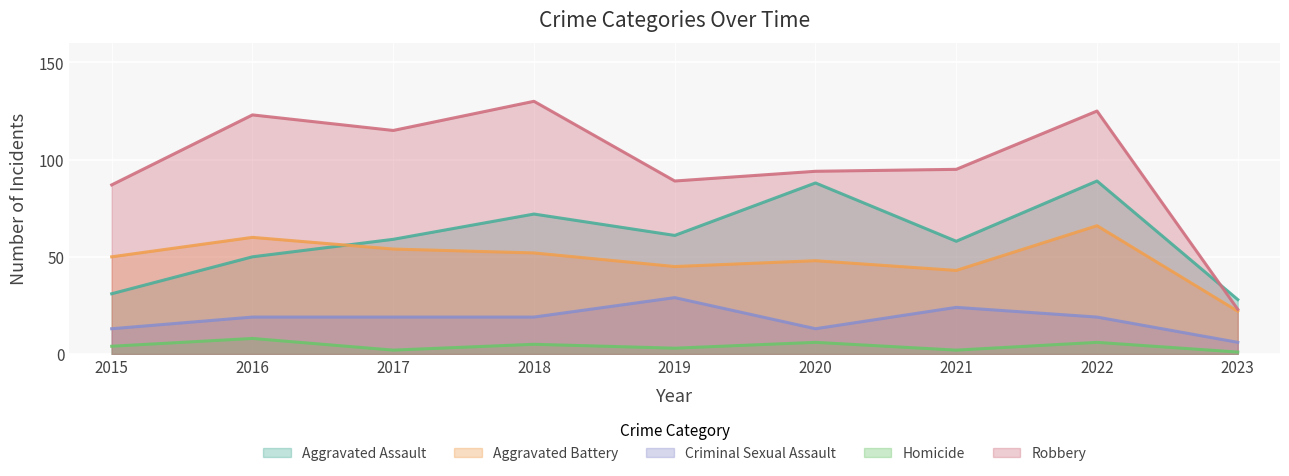

What is the difference between the second highest and minimum values in the Homicide series?

5